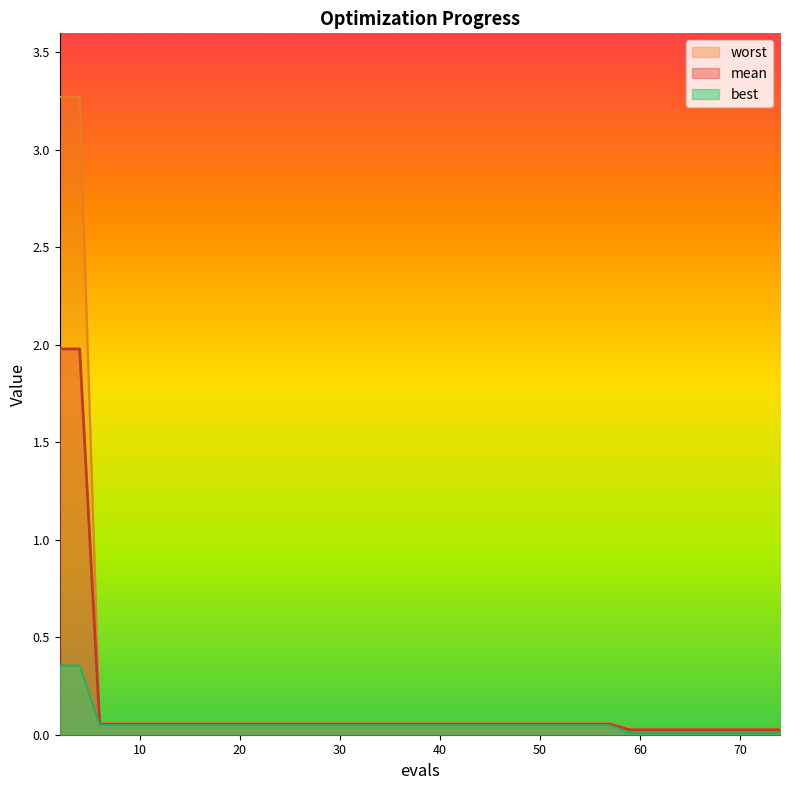

The mean series shows 0.0 at 74. True or false?

False